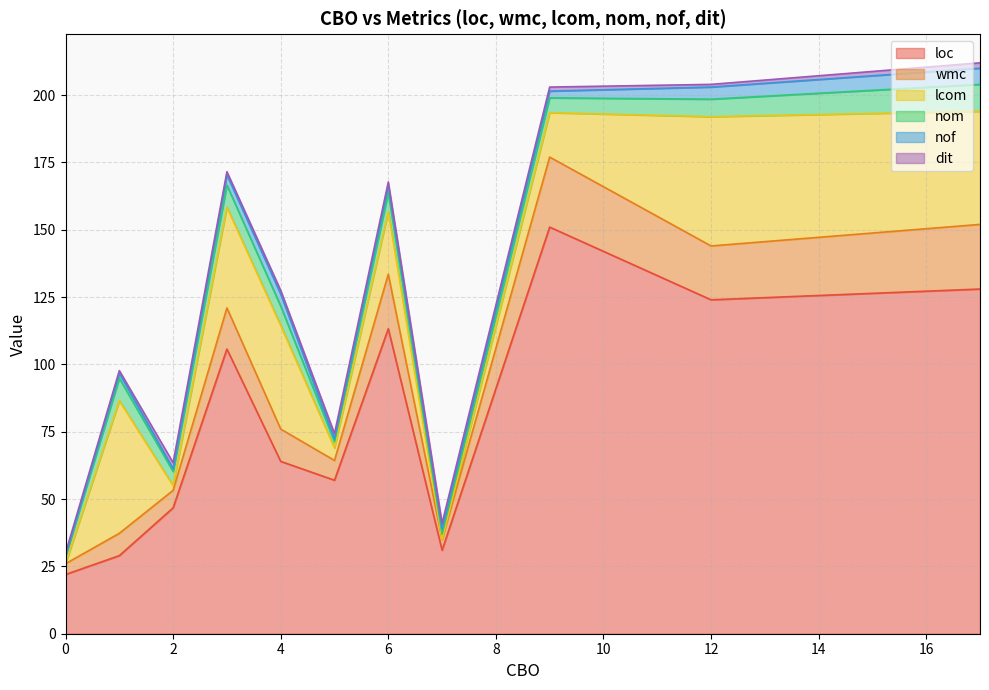

What is the lowest value of the loc series?

22.0